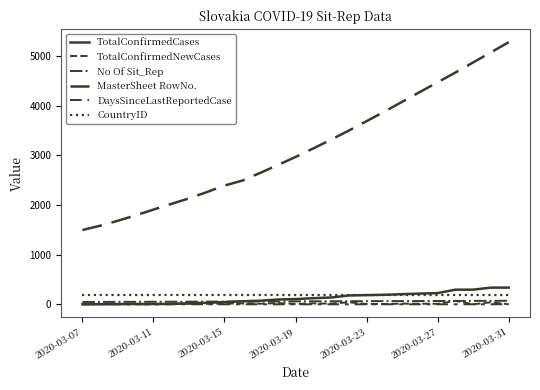

Is this an area chart (filled region under the line)?

No